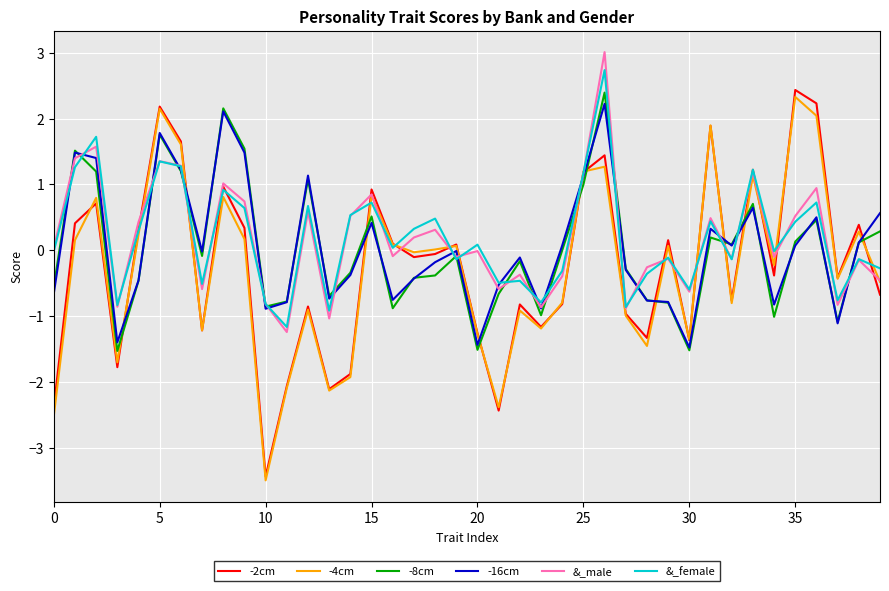

What is the minimum value shown in the chart?

-3.5